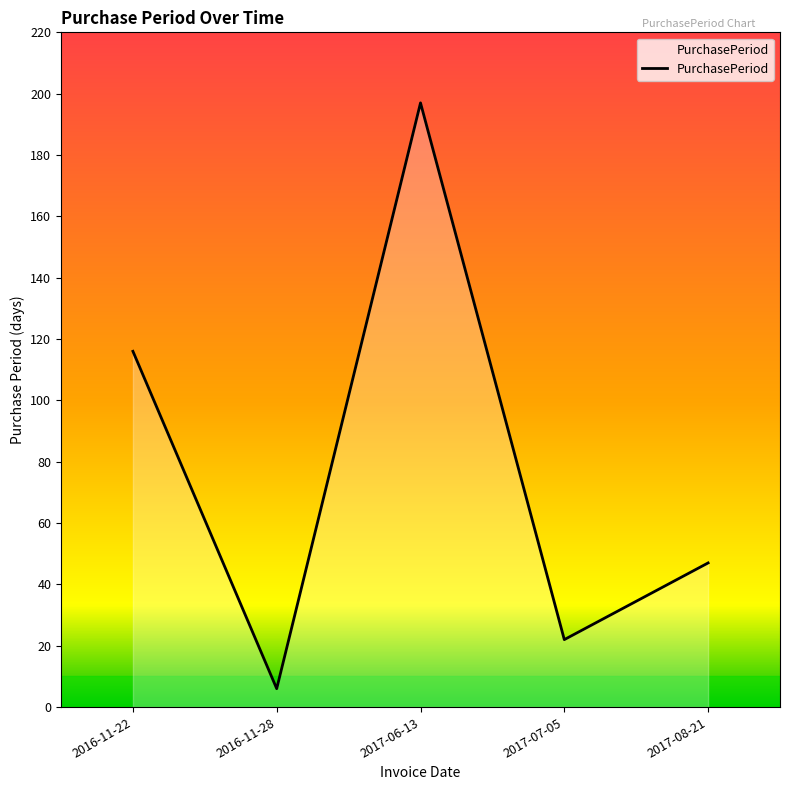

What is the difference between the maximum and minimum values?

191